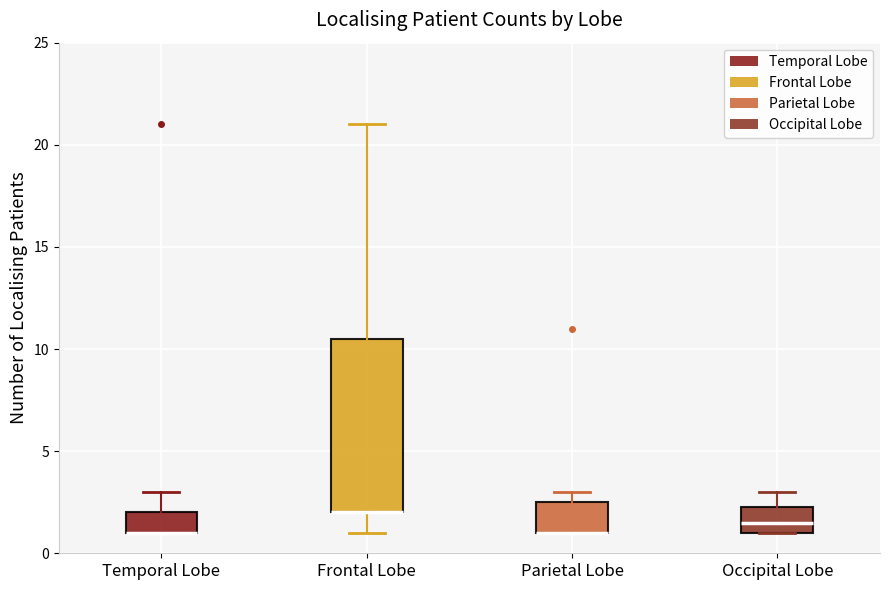

Which box is the tallest, from its lower edge to its upper edge?

Frontal Lobe